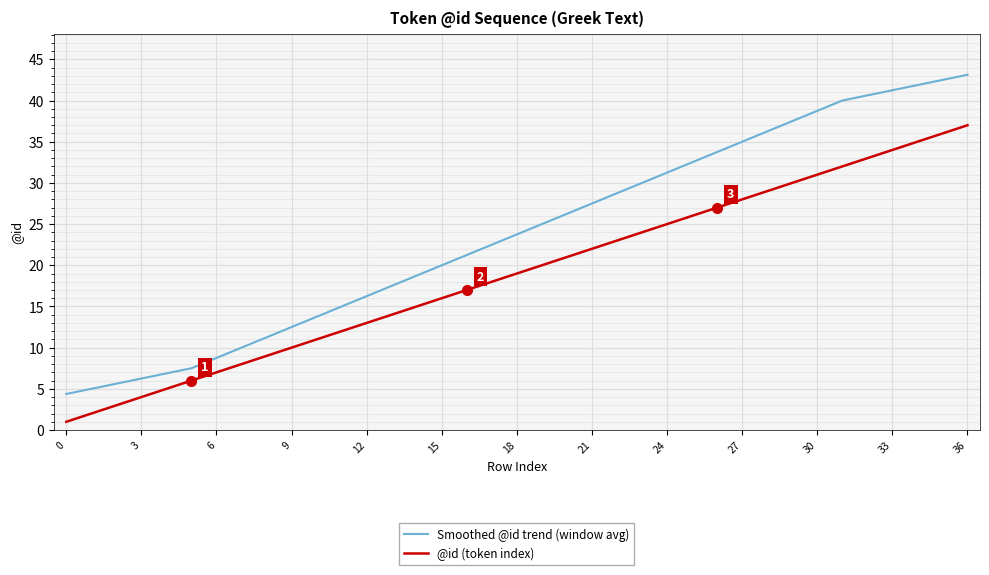

Rank the series by their maximum value, from lowest to highest.

@id (token index), Smoothed @id trend (window avg)